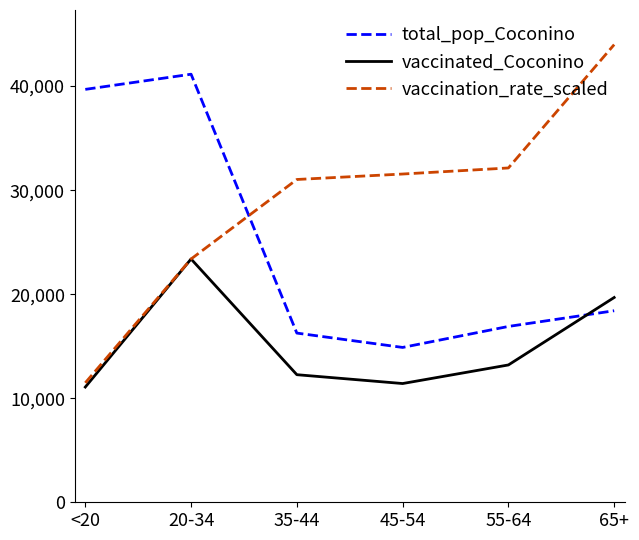

After their last crossing, which series has the higher values: total_pop_Coconino or vaccinated_Coconino?

vaccinated_Coconino